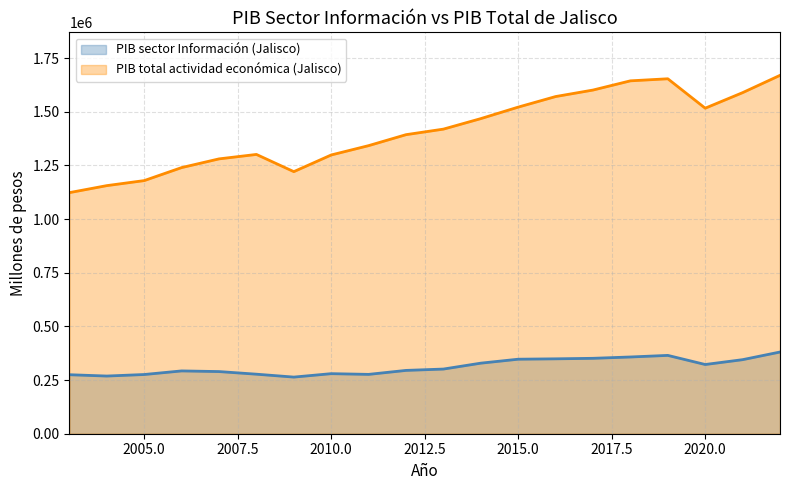

Count the number of data series in this chart.

2